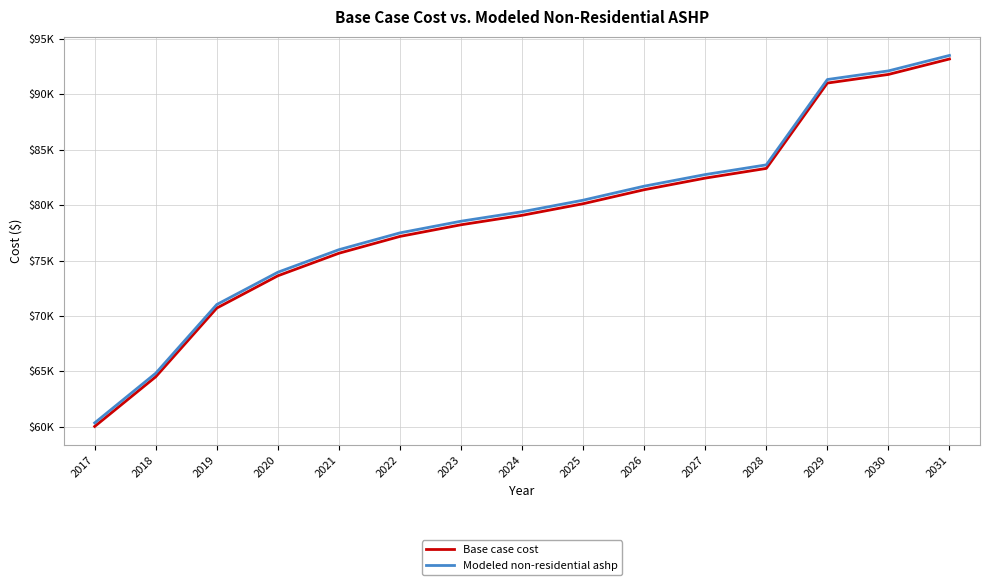

Does the chart display data point markers on the line(s)?

No